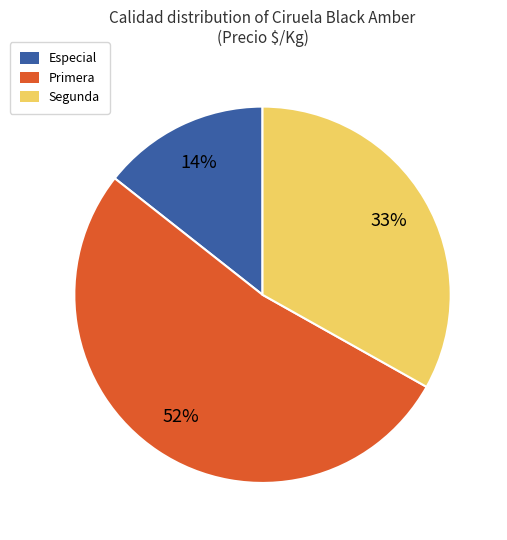

To the nearest percent, what is the average slice percentage?

33%